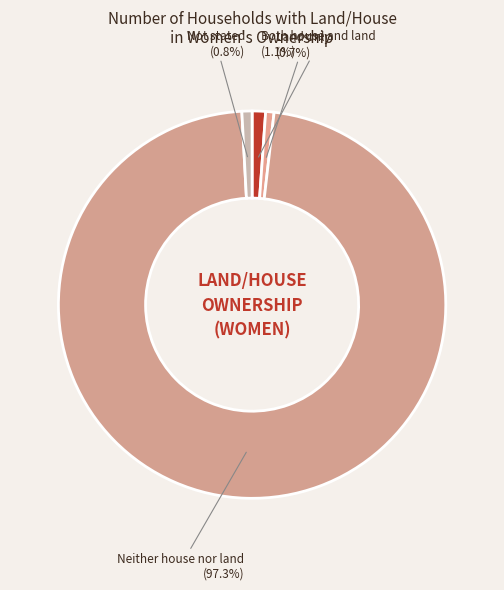

To the nearest percent, what is the difference between the largest and smallest slice percentages?

97%